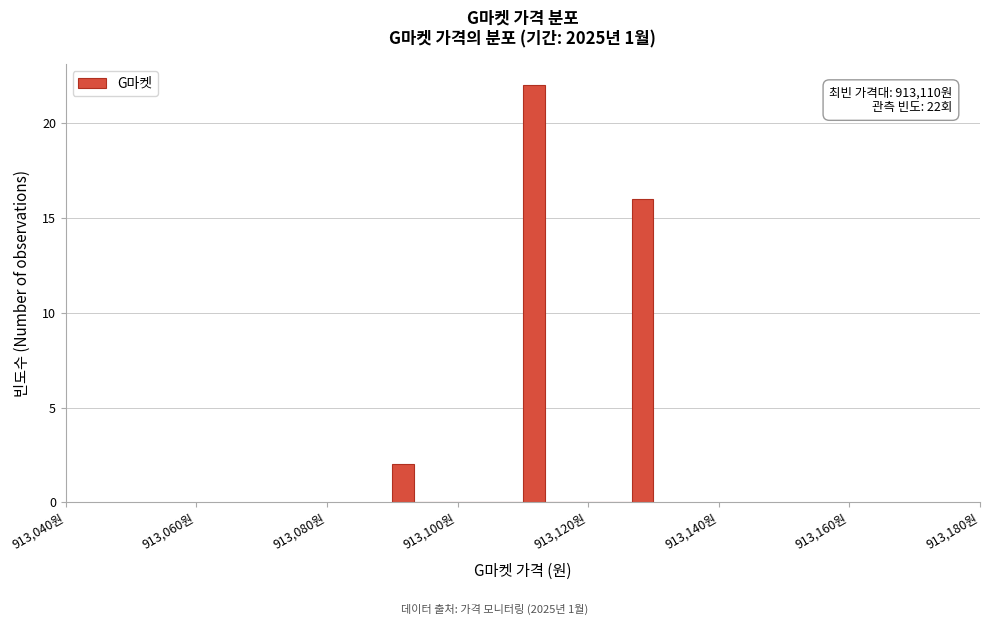

Read against the x-axis, roughly where is the centre of the tallest bar?

913112